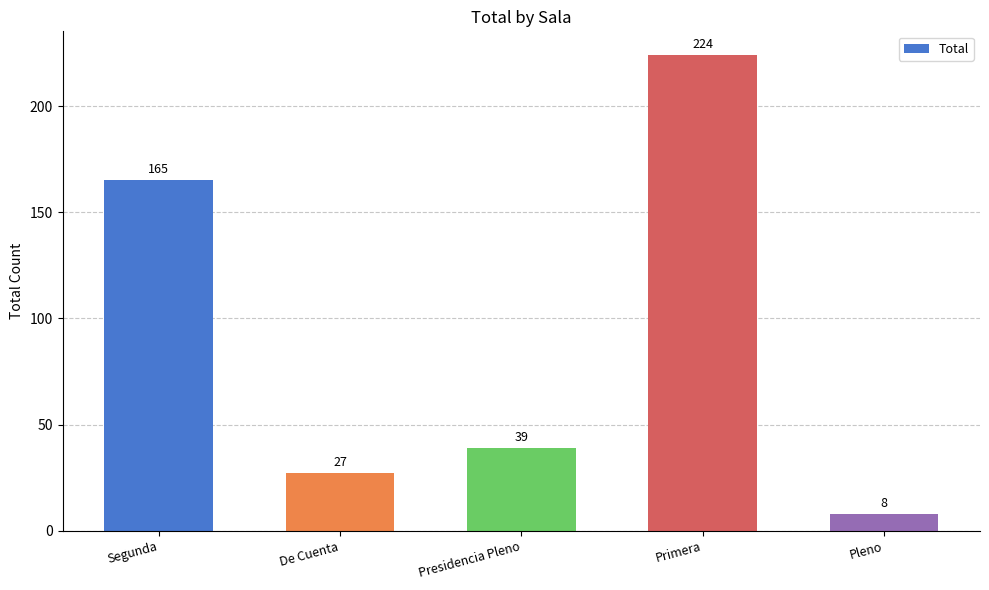

What is the average value?

93